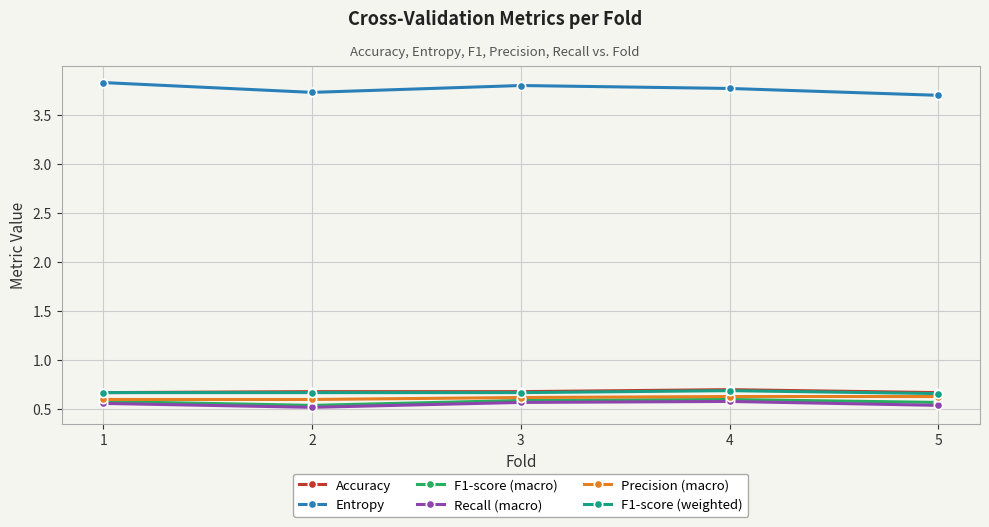

Is the value of Entropy at 2 greater than the value of Precision (macro) at 1?

Yes